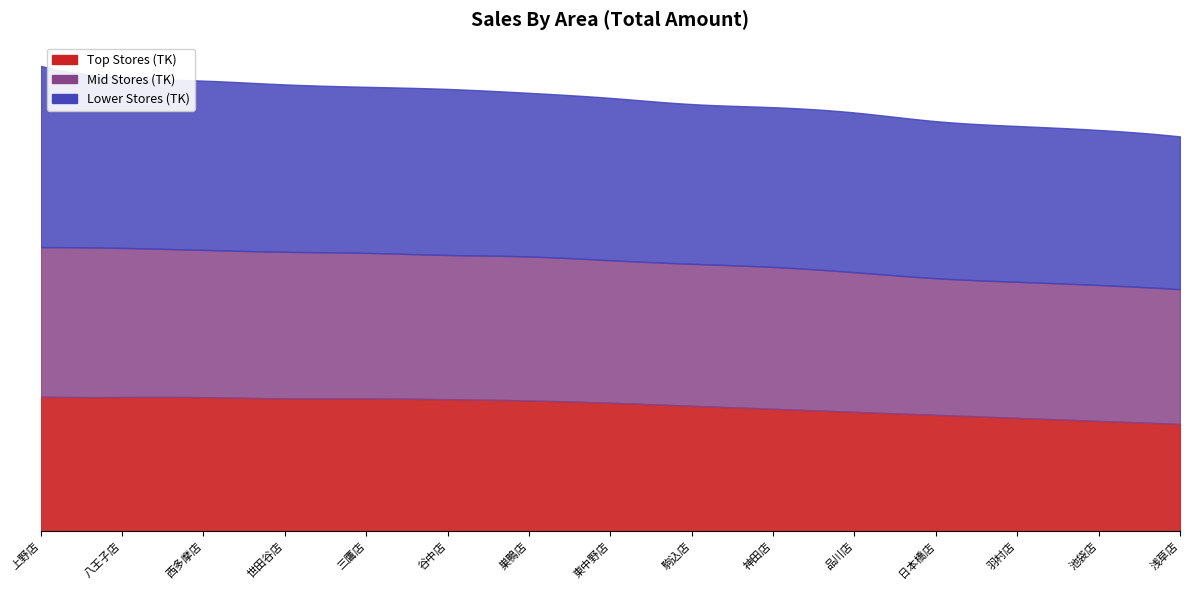

At which label is TK closest to 11050743?

世田谷店